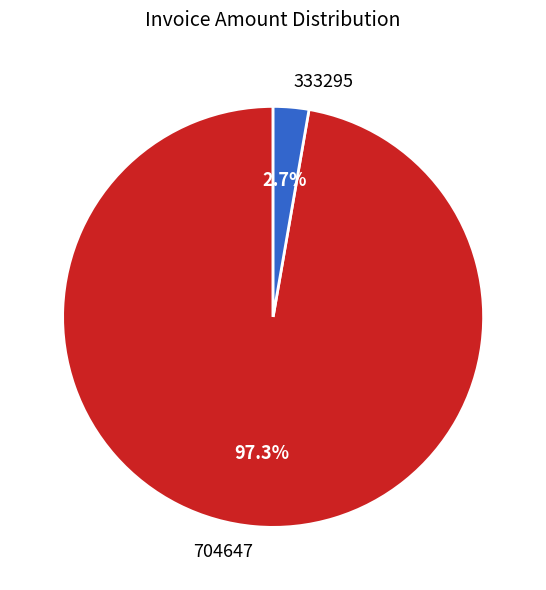

What is the smallest slice in the pie chart?

333295